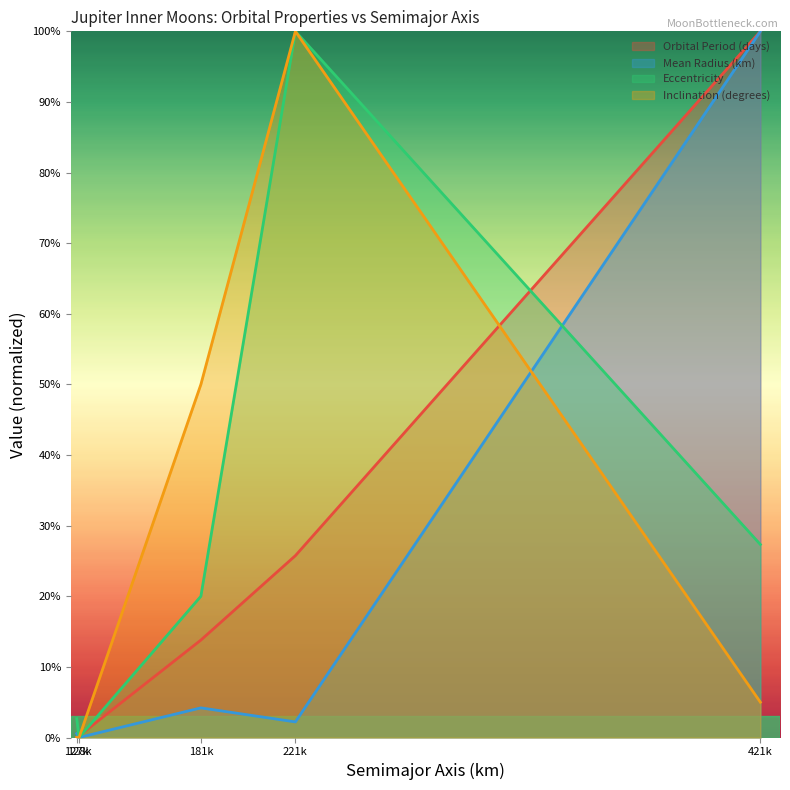

Does the chart display data point markers on the line(s)?

No